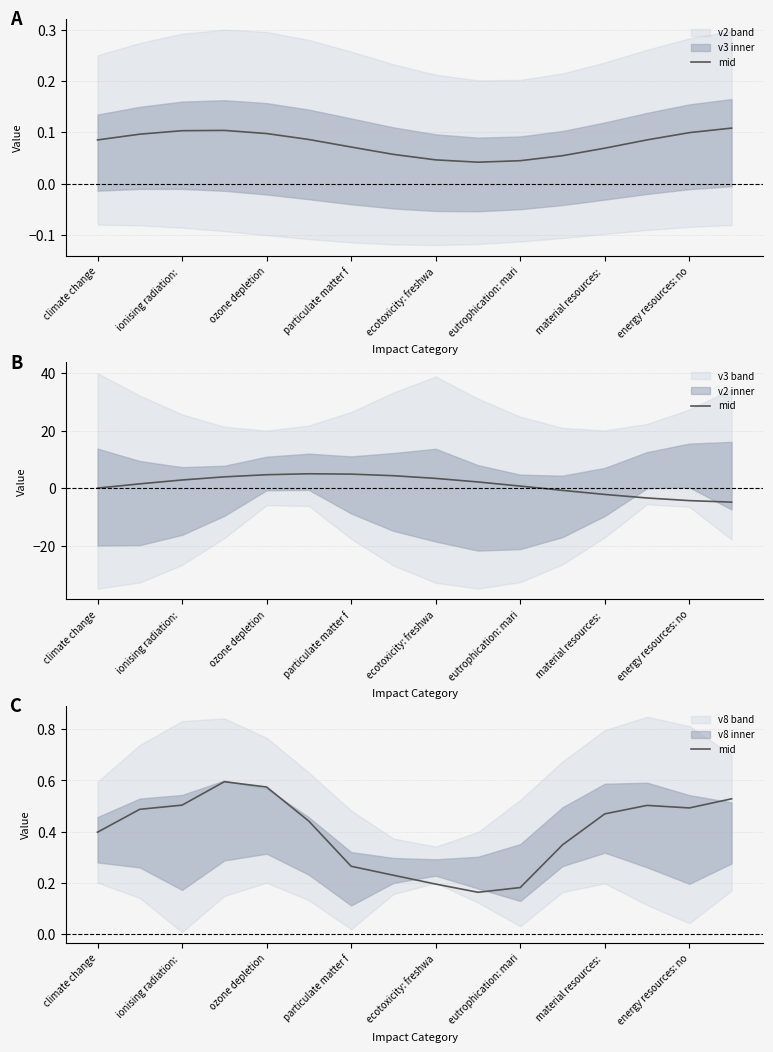

What is the value of the 13th point from the left?

0.5